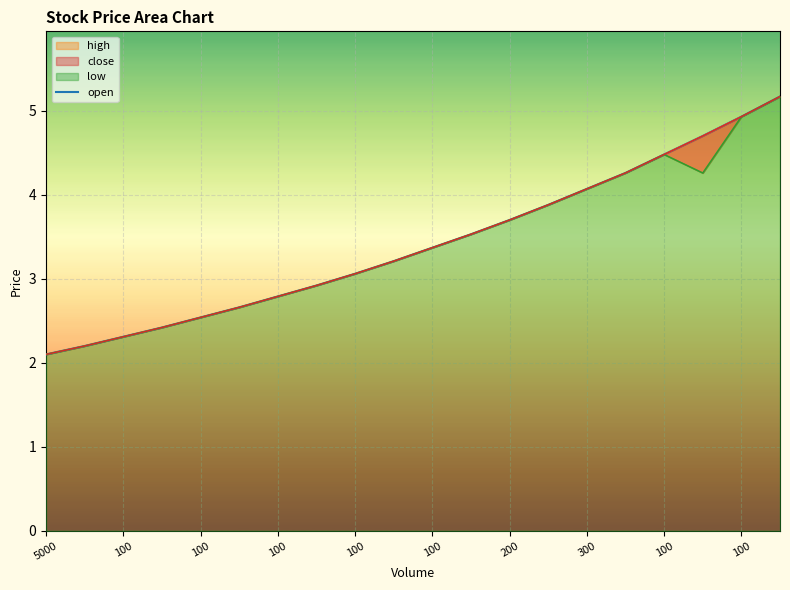

The value at 100 is 4.0. True or false?

False